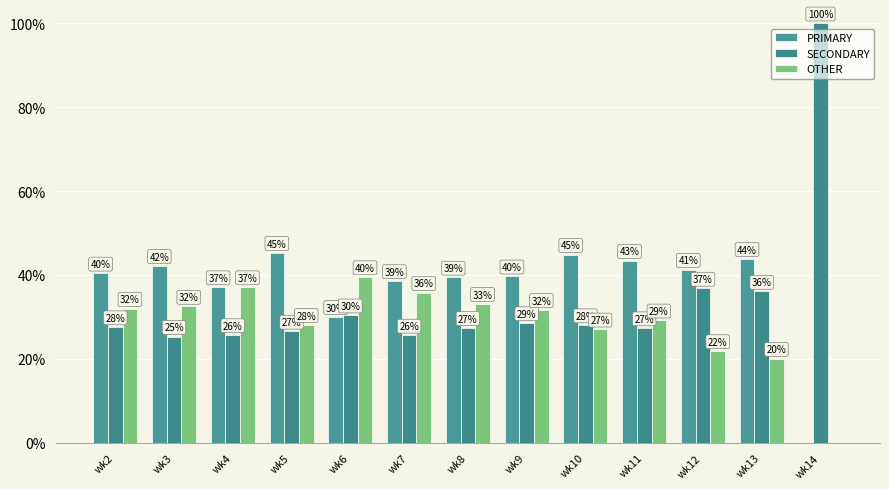

Which has a higher value, wk11 or wk14?

wk11